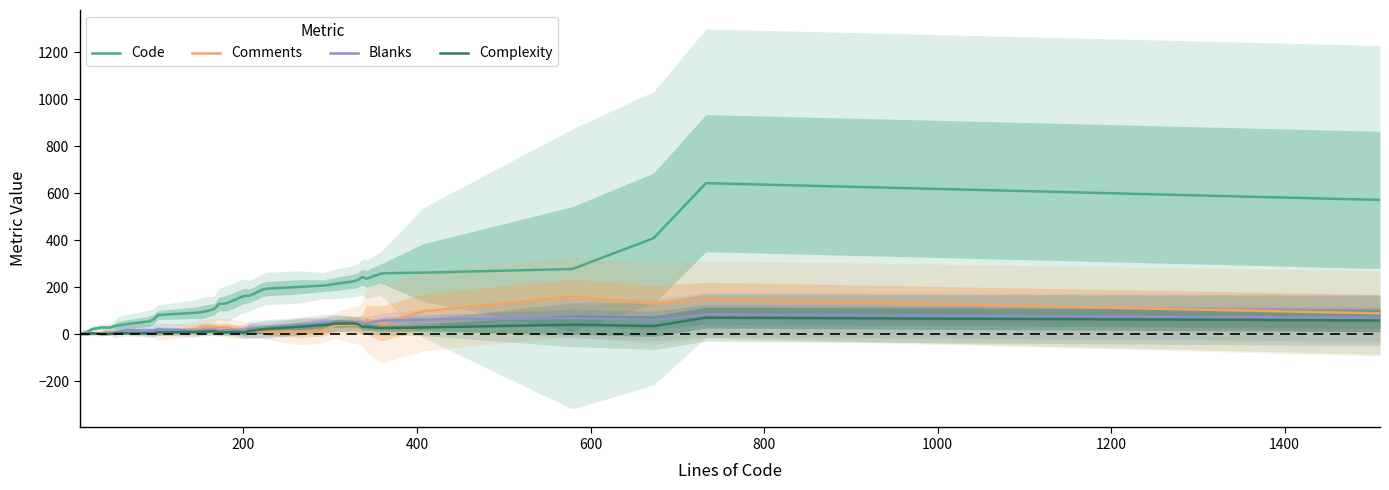

What is the highest value of the Code series?

642.7